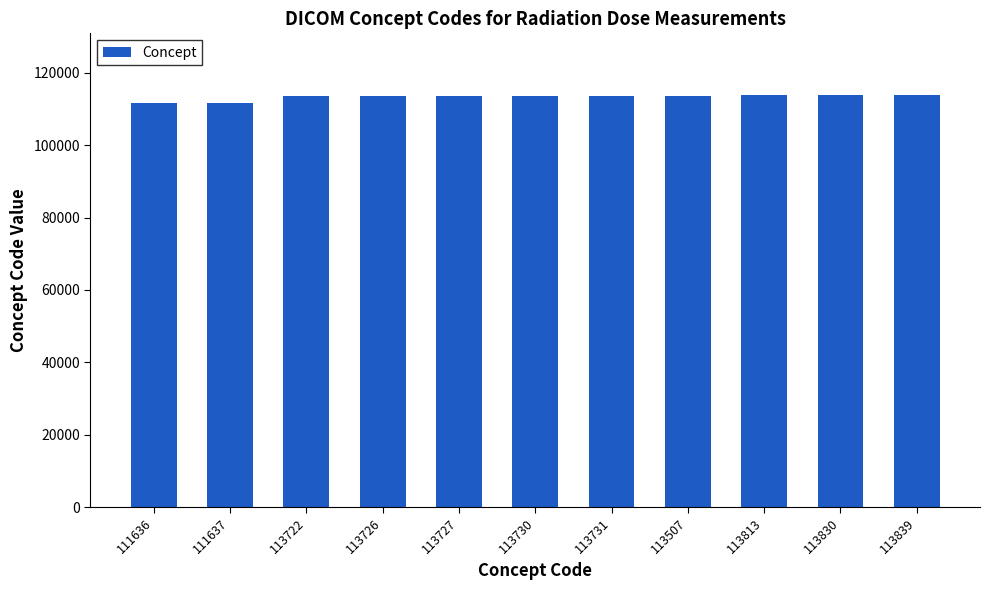

What is the sum of all values?

1246898